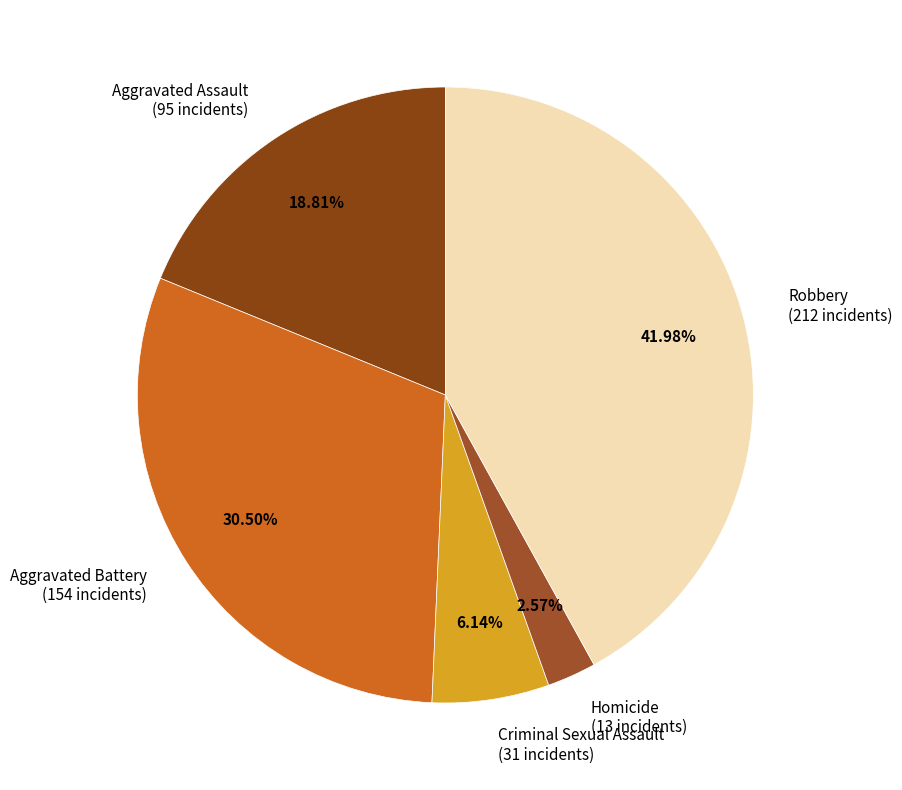

To the nearest percent, what portion does Criminal Sexual Assault represent?

6%